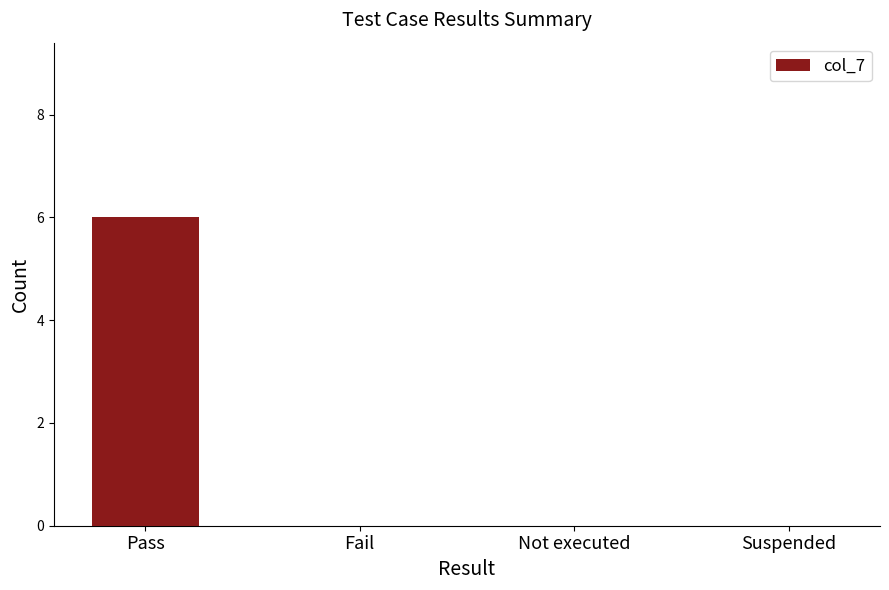

Between Pass and Not executed, which is larger?

Pass